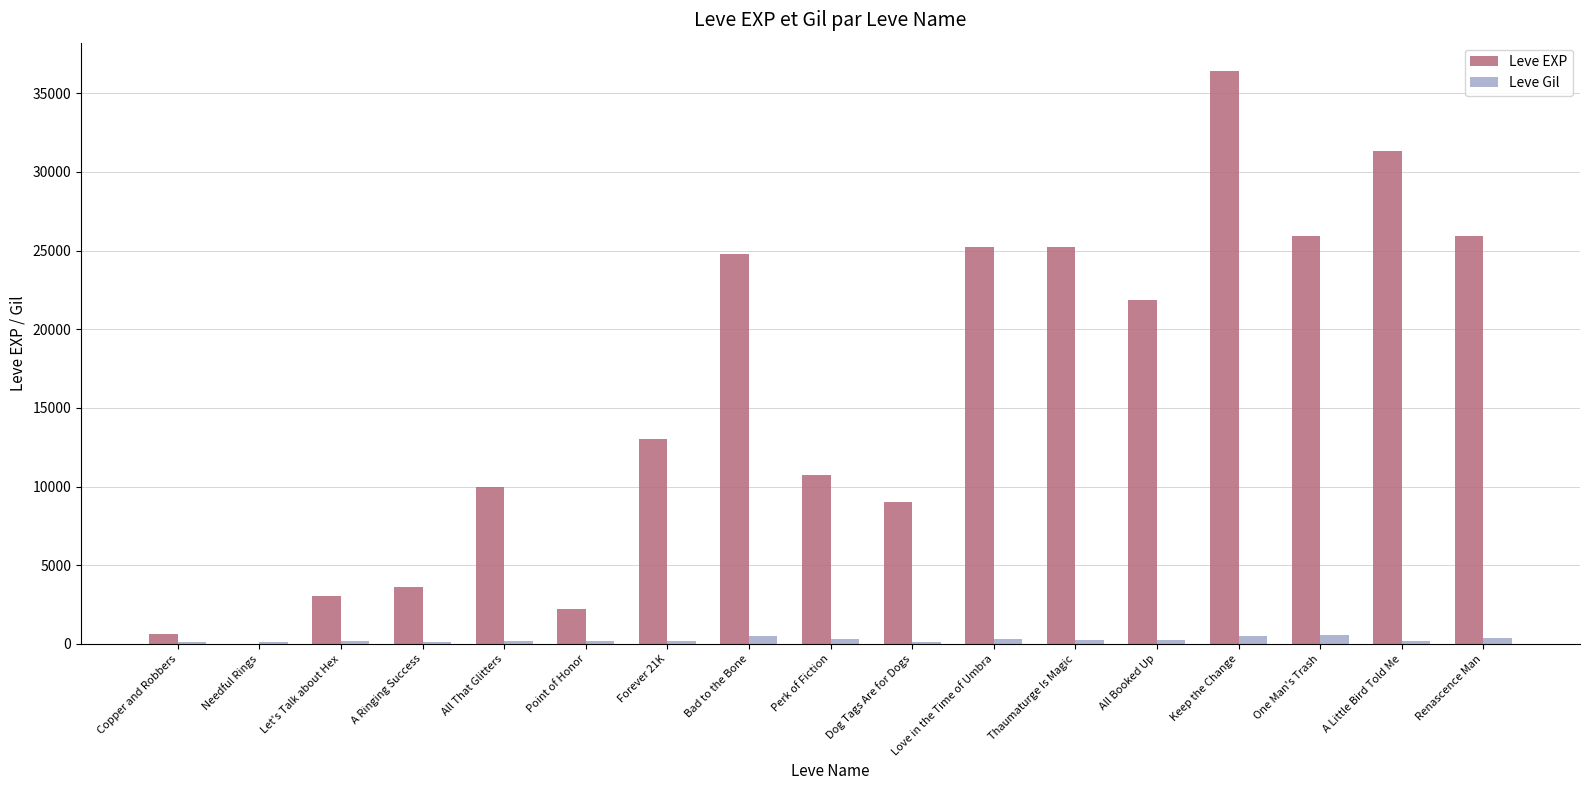

Between Dog Tags Are for Dogs and Thaumaturge Is Magic, which series saw the biggest shift?

Leve EXP